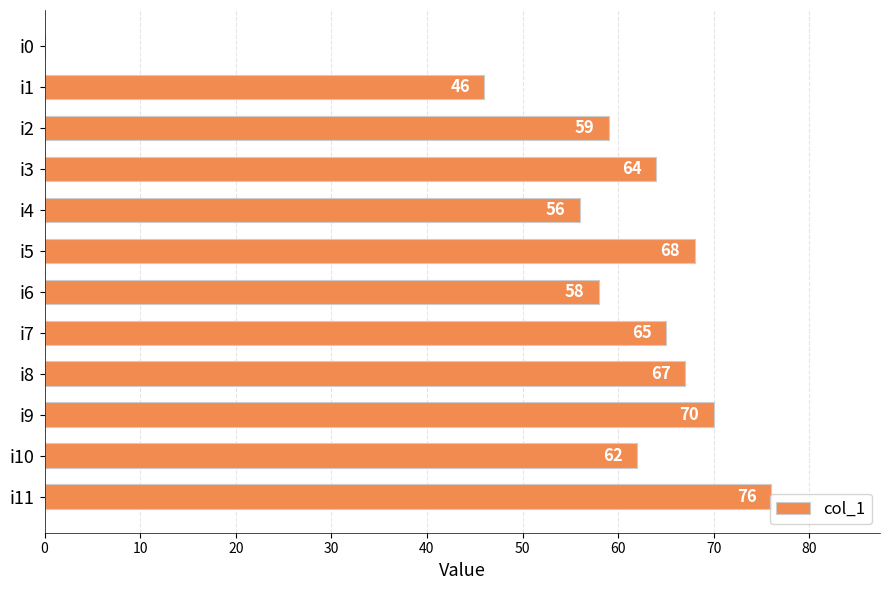

At which label is the value closest to 38?

i1